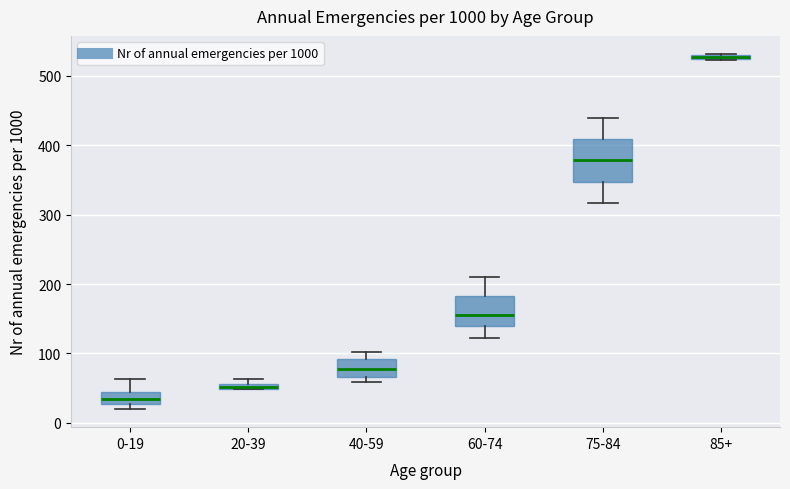

Which box is the tallest, from its lower edge to its upper edge?

75-84